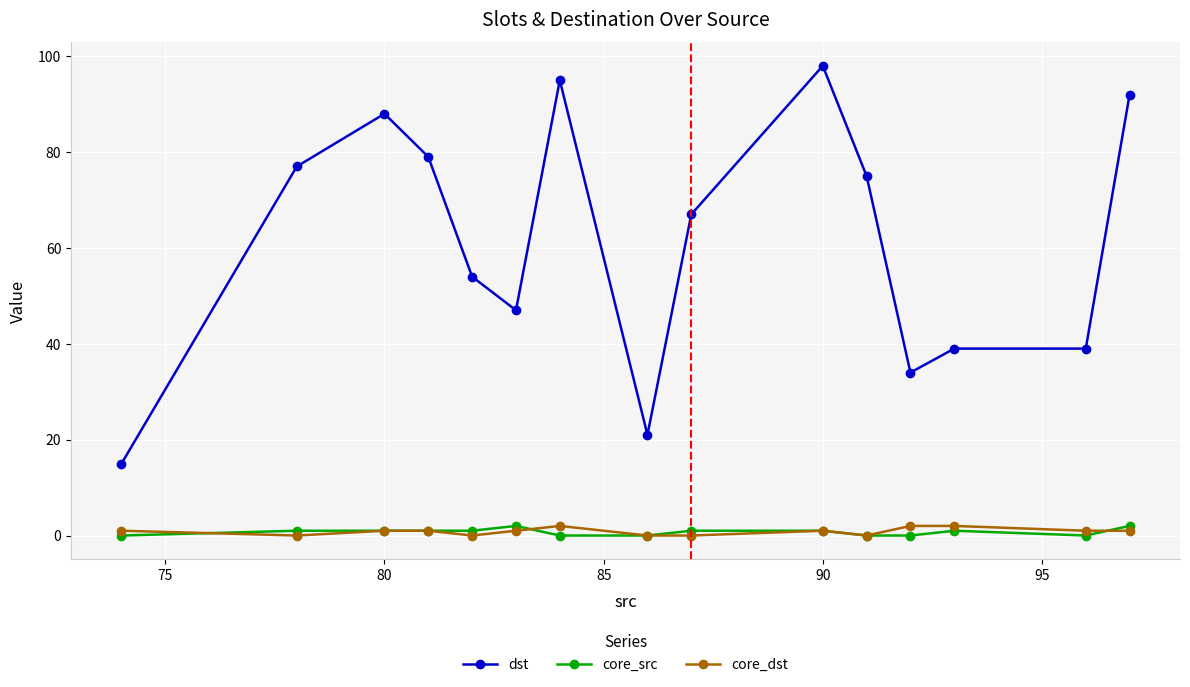

The dst series shows 88 at 80. True or false?

True